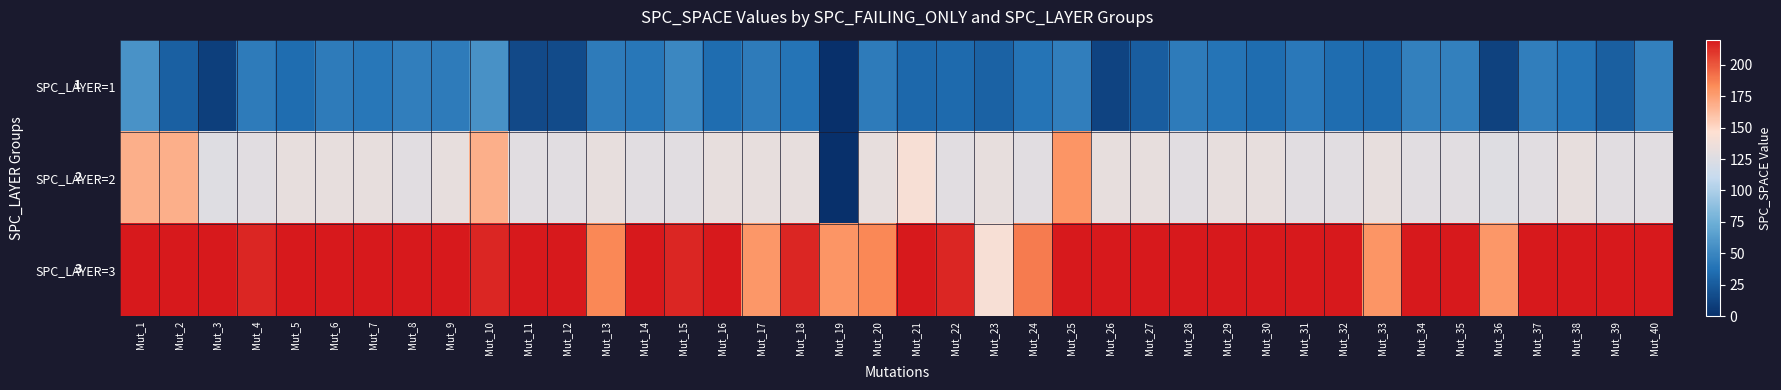

What is the sum of all SPC_LAYER=3 values?

8428